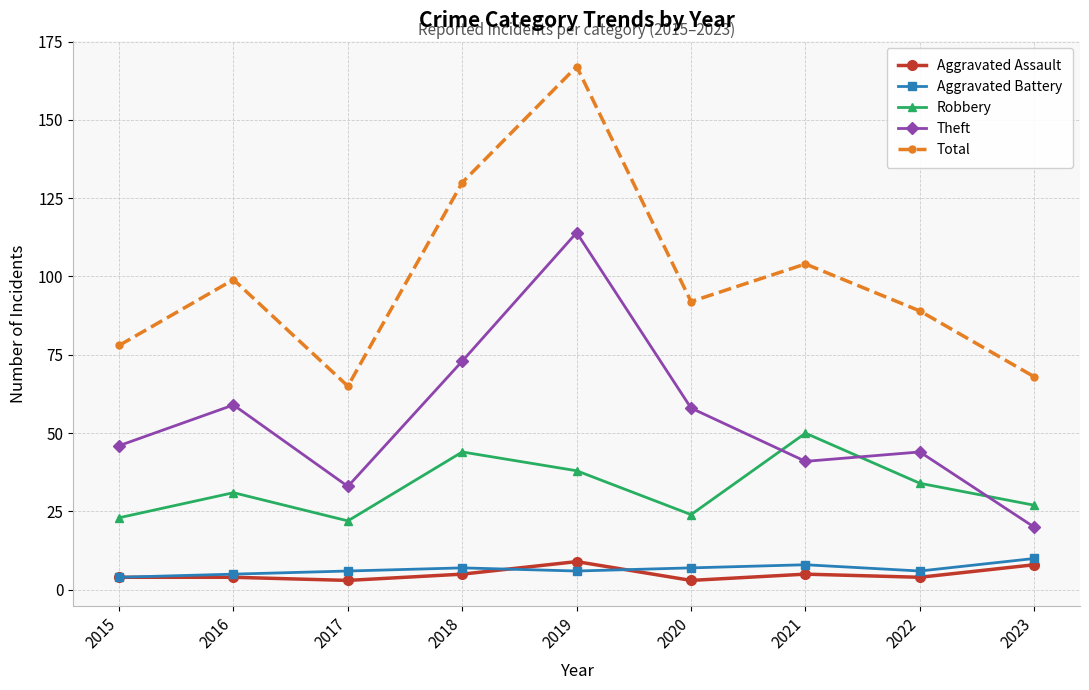

Which series has the largest total across all categories?

Total